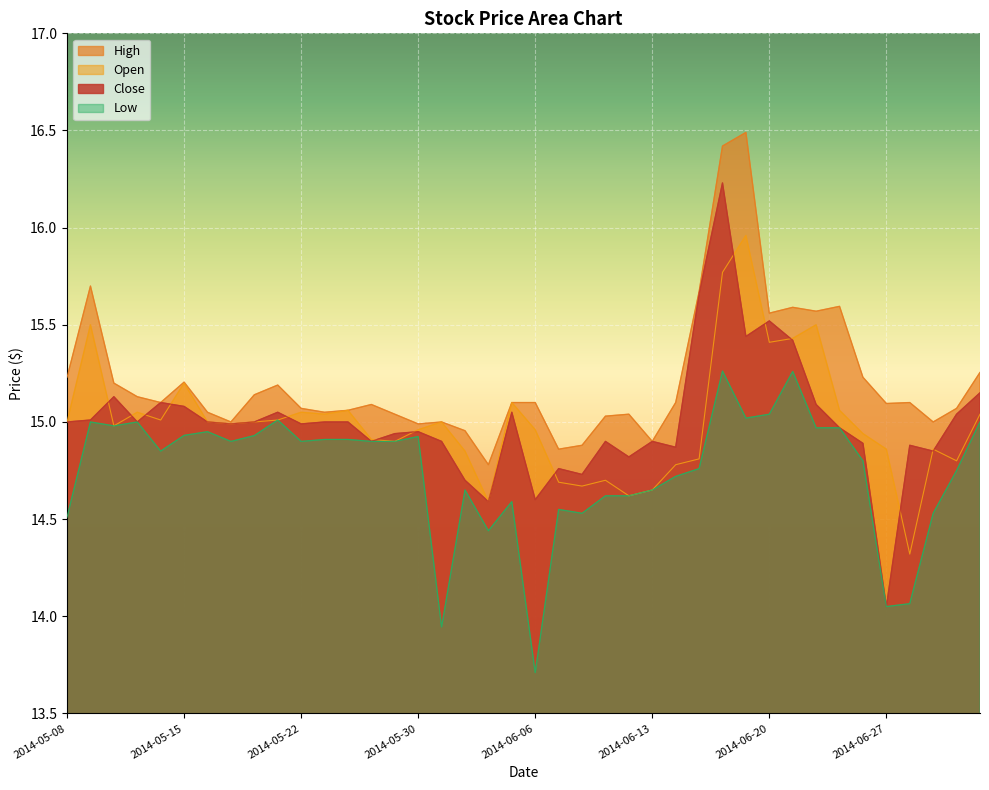

How many data points in High are above 15?

31